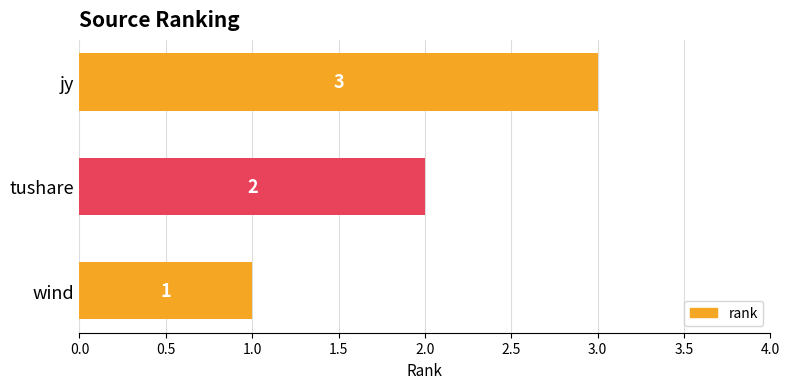

Count the values in the range 1 to 3.

3